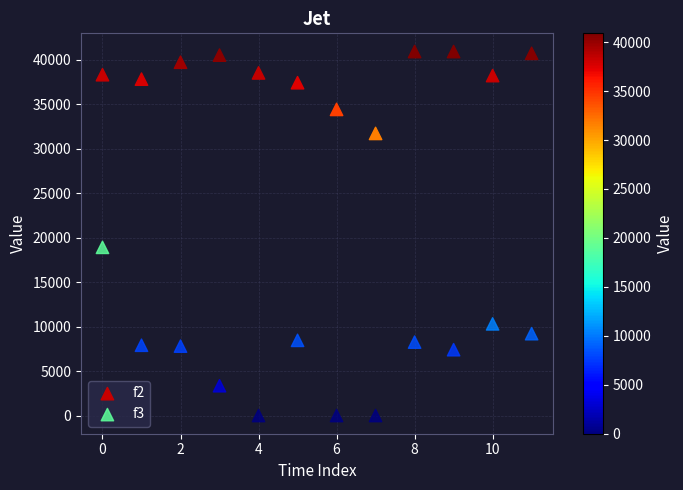

What are all the series names shown in the legend?

f2, f3